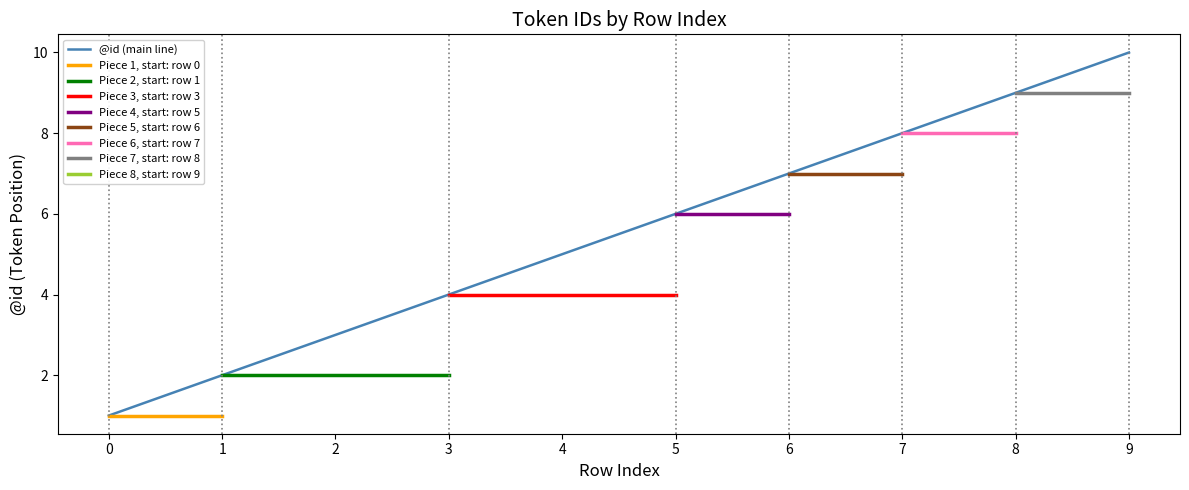

List the labels in order of value, largest first.

9, 8, 7, 6, 5, 4, 3, 2, 1, 0